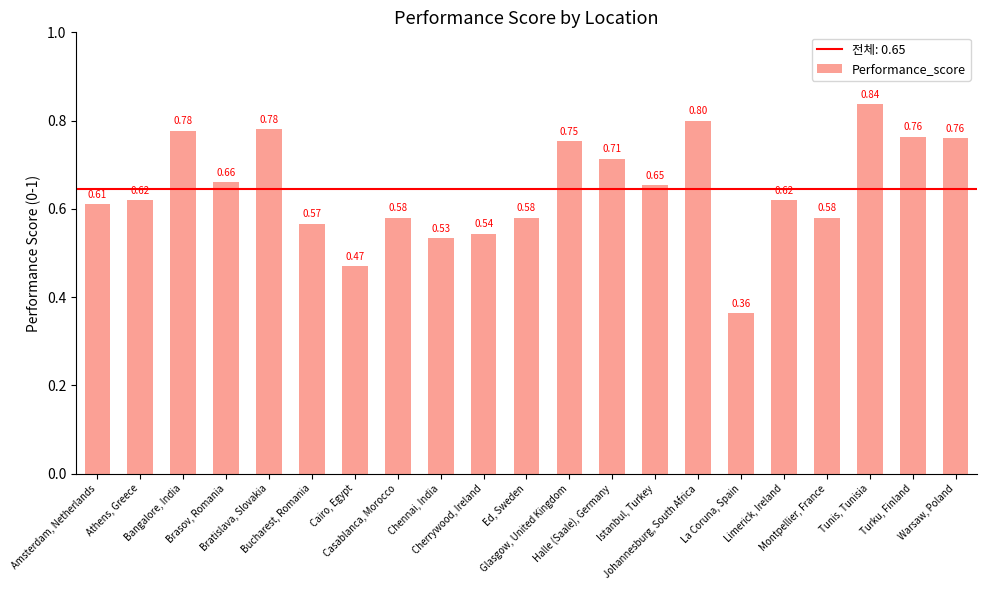

At which category does the chart reach its minimum across all series?

La Coruna, Spain